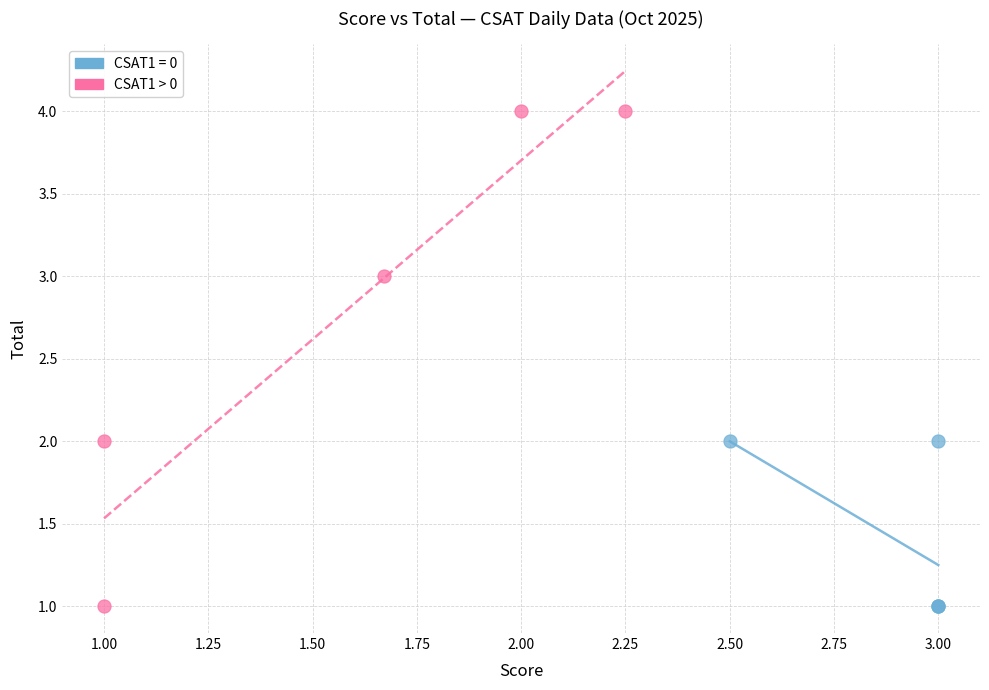

Which series has the widest spread of Y values?

CSAT1 > 0